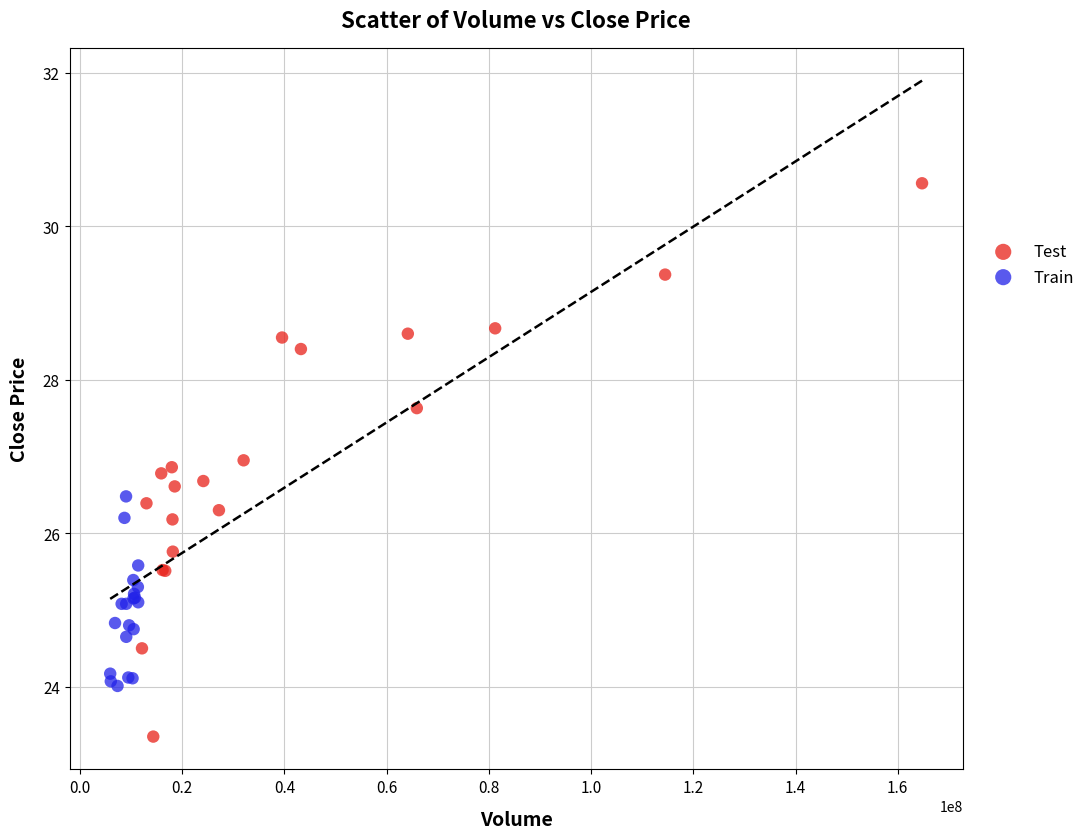

Which series contains the lowest Y value?

Test